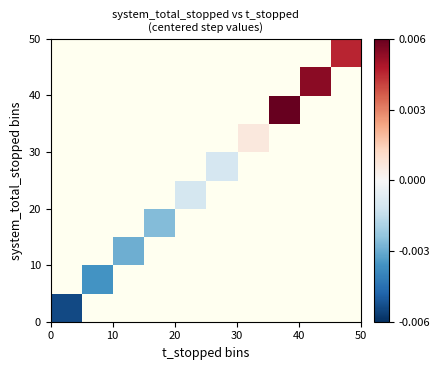

How many data points does each series have?

10